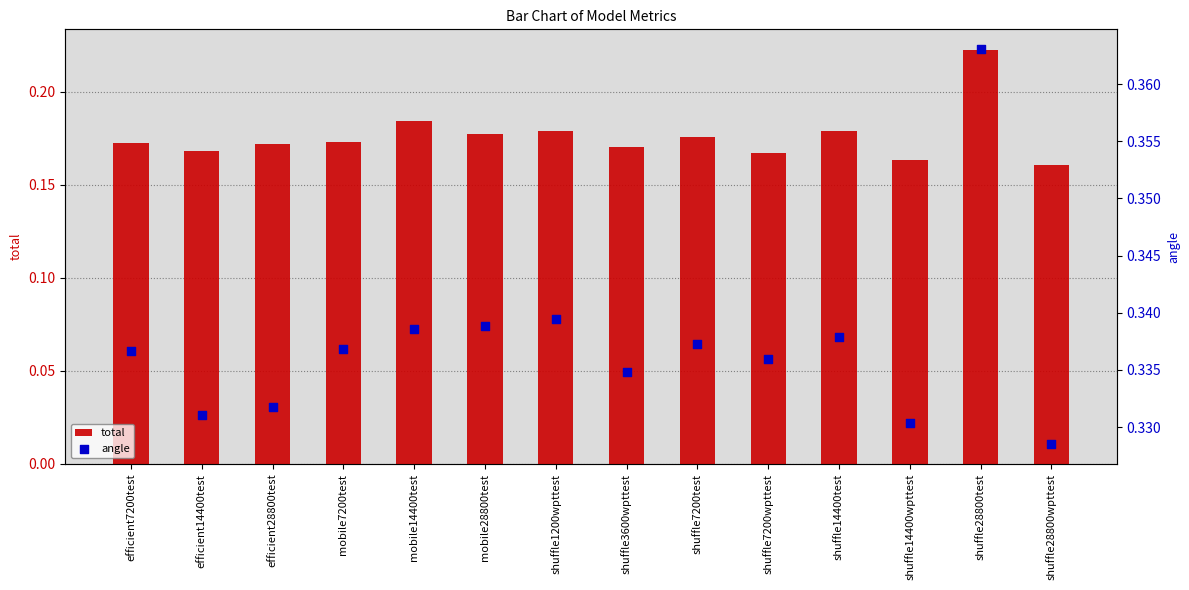

At how many categories does at least one series exceed 0?

14